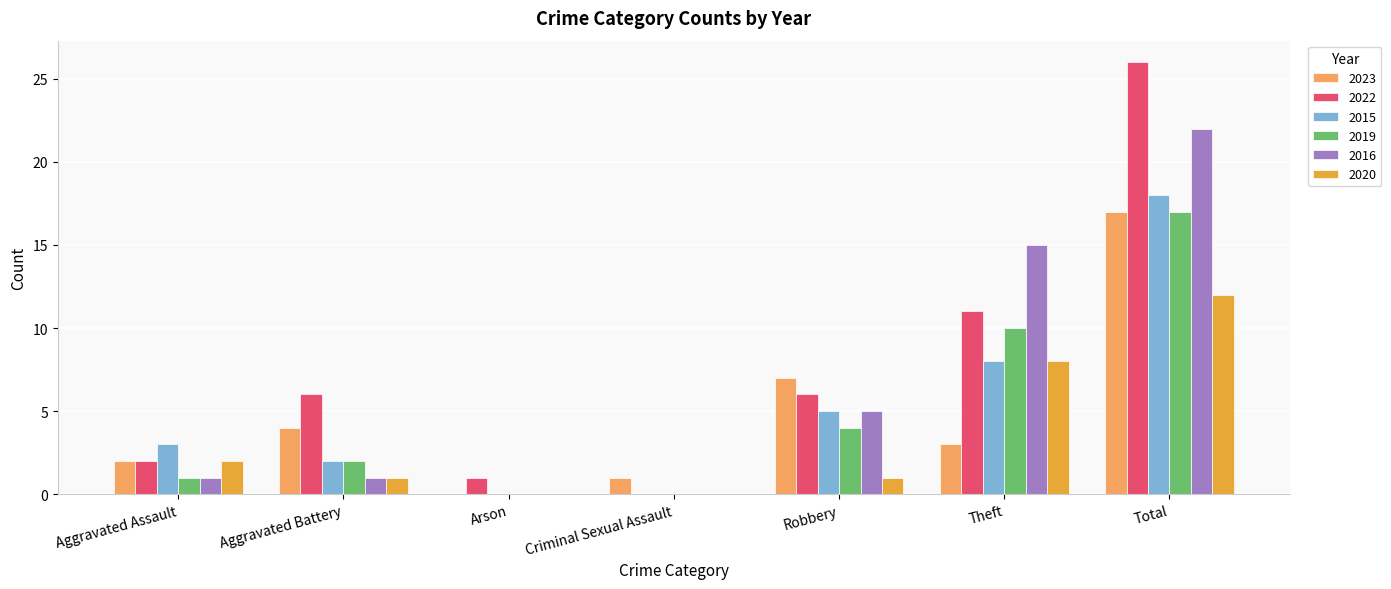

At which category is the sum across all series the highest?

Total